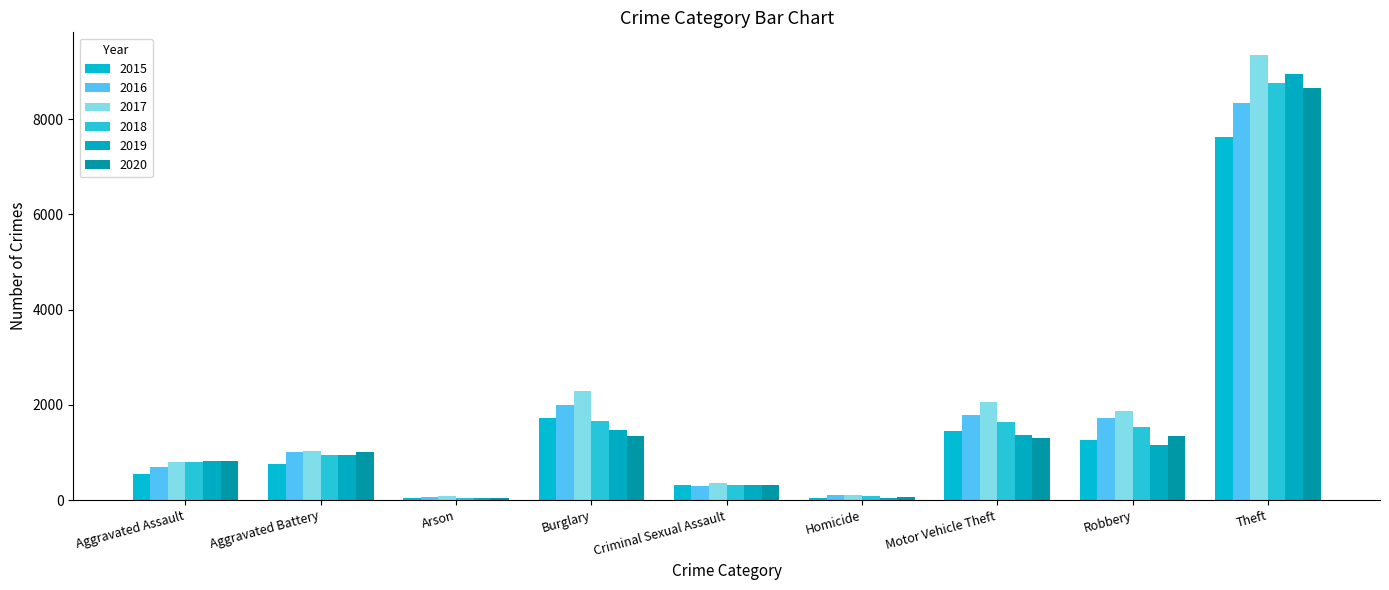

What is the maximum value for 2015?

7635